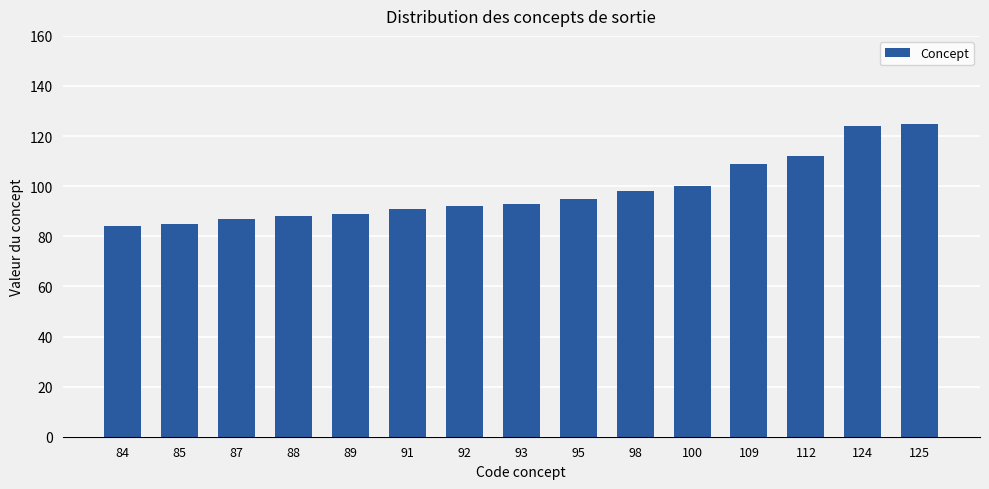

Is it true that the value at 85 is 52?

False